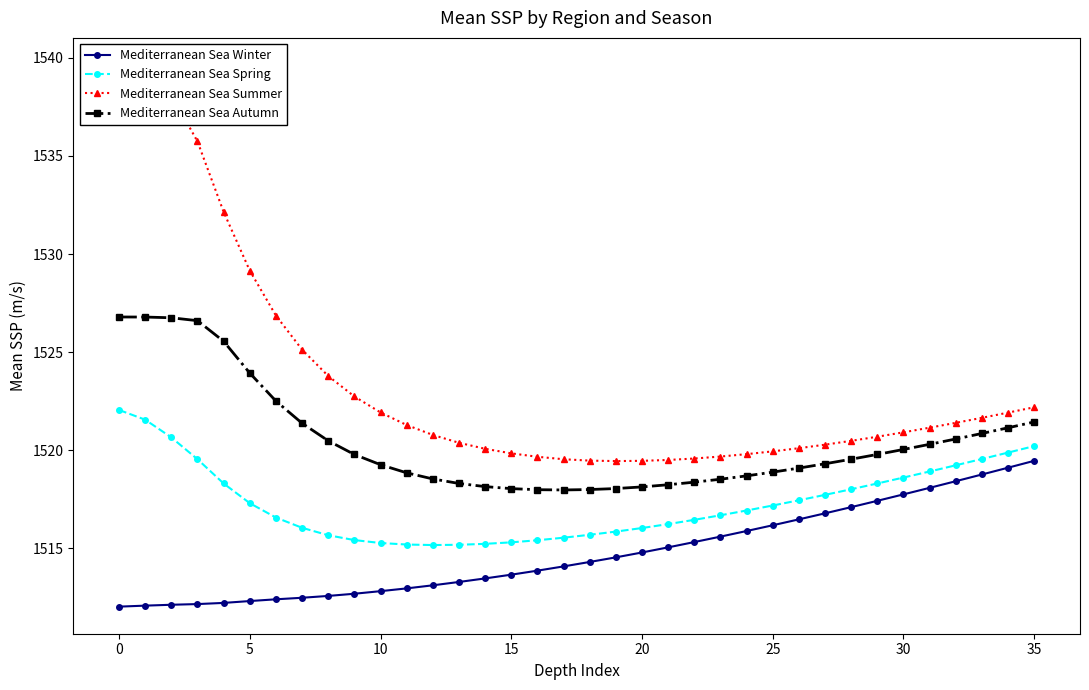

Which series has the largest total across all categories?

Mediterranean Sea Summer